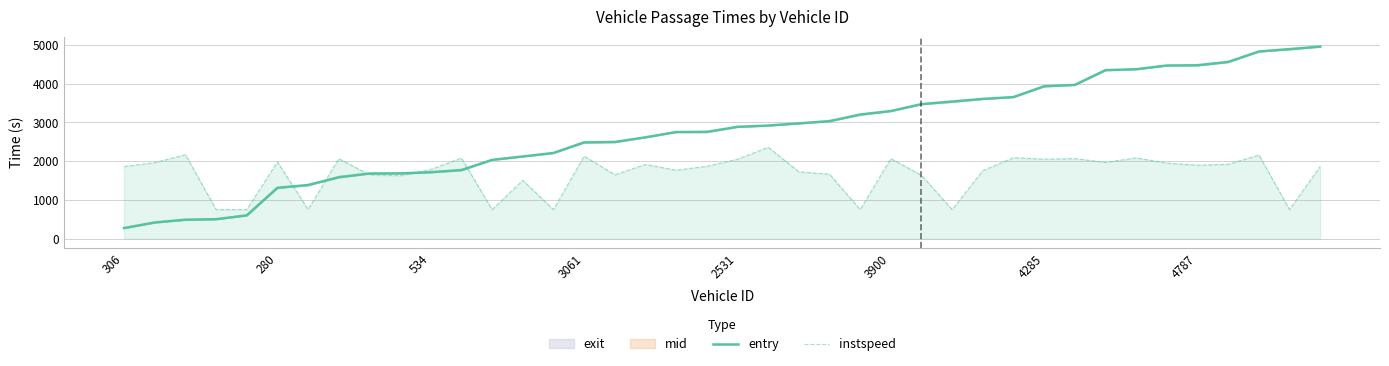

How many data points in instspeed are above 1866?

19